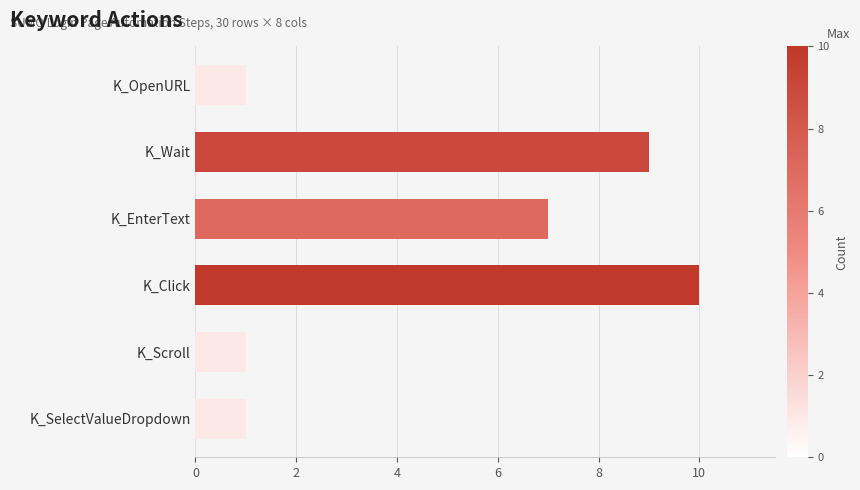

Reading top to bottom, extract all data points from this chart.

K_OpenURL=1	K_Wait=9	K_EnterText=7	K_Click=10	K_Scroll=1	K_SelectValueDropdown=1